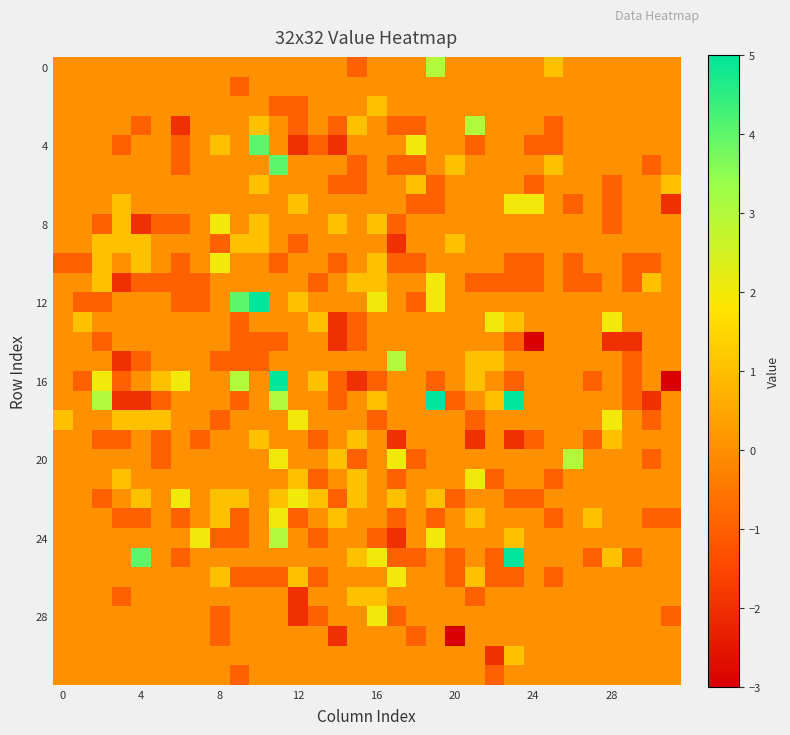

Which series has the largest range (max minus min)?

16